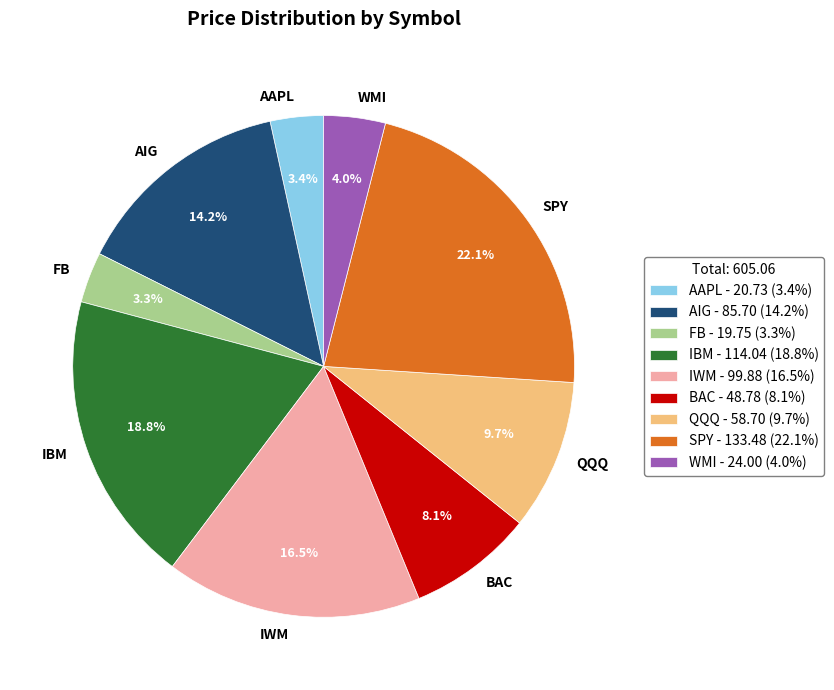

Approximately how many times larger is the value at IBM compared to SPY?

0.9